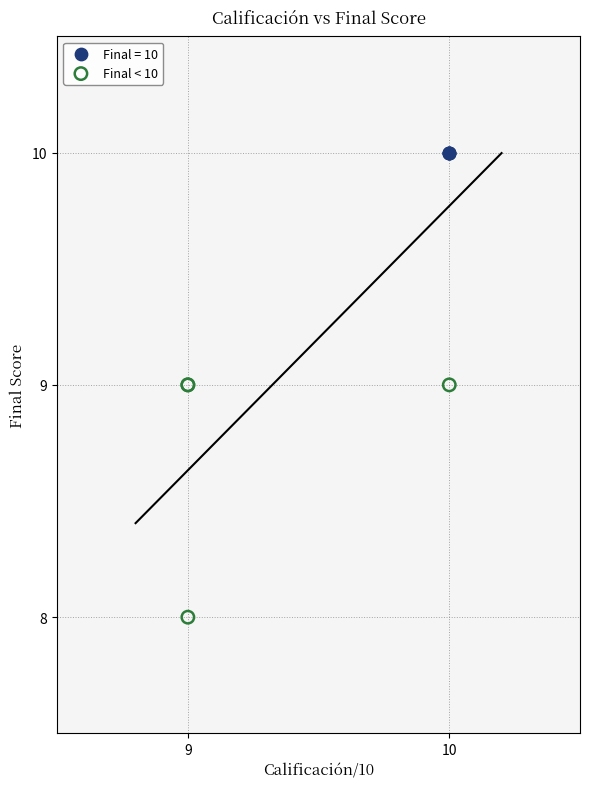

Which series contains the highest Y value?

Final = 10